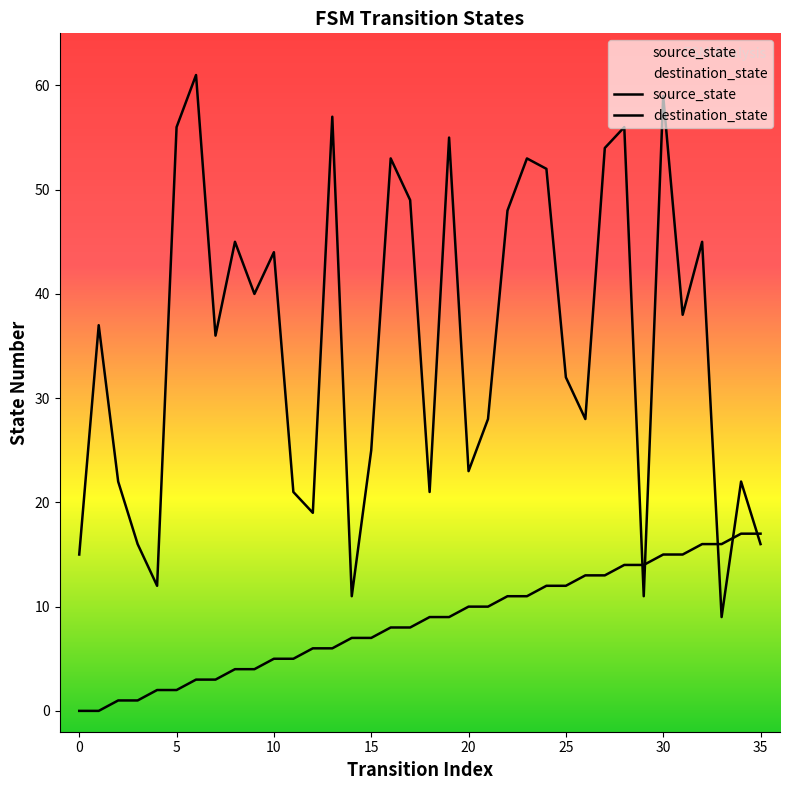

Which series has the largest total across all categories?

destination_state